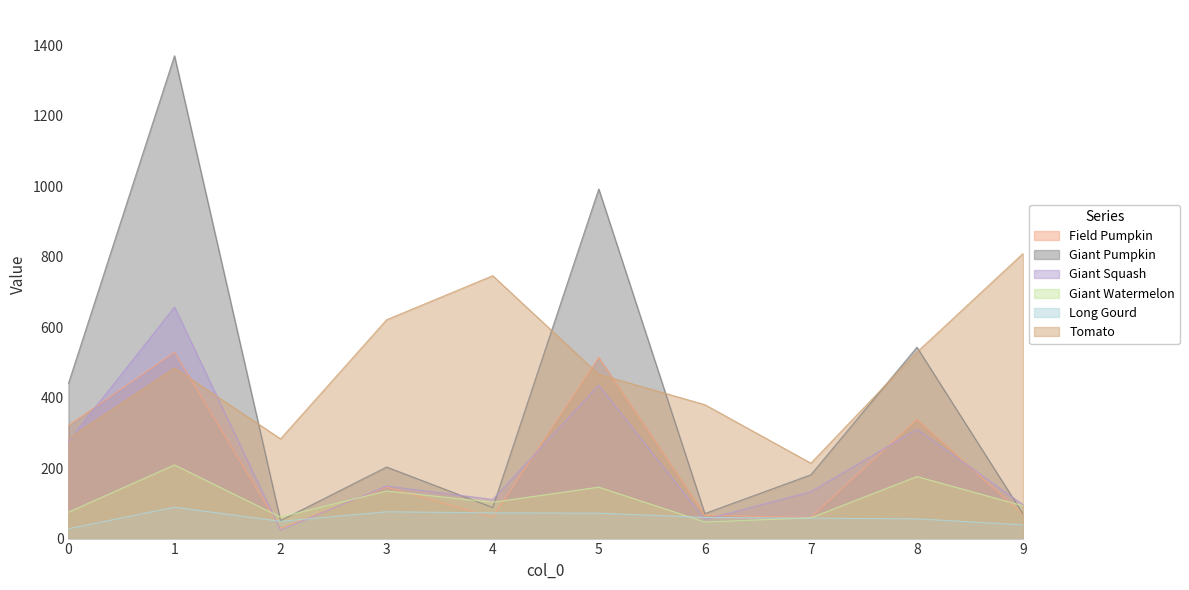

Does the chart display data point markers on the line(s)?

No